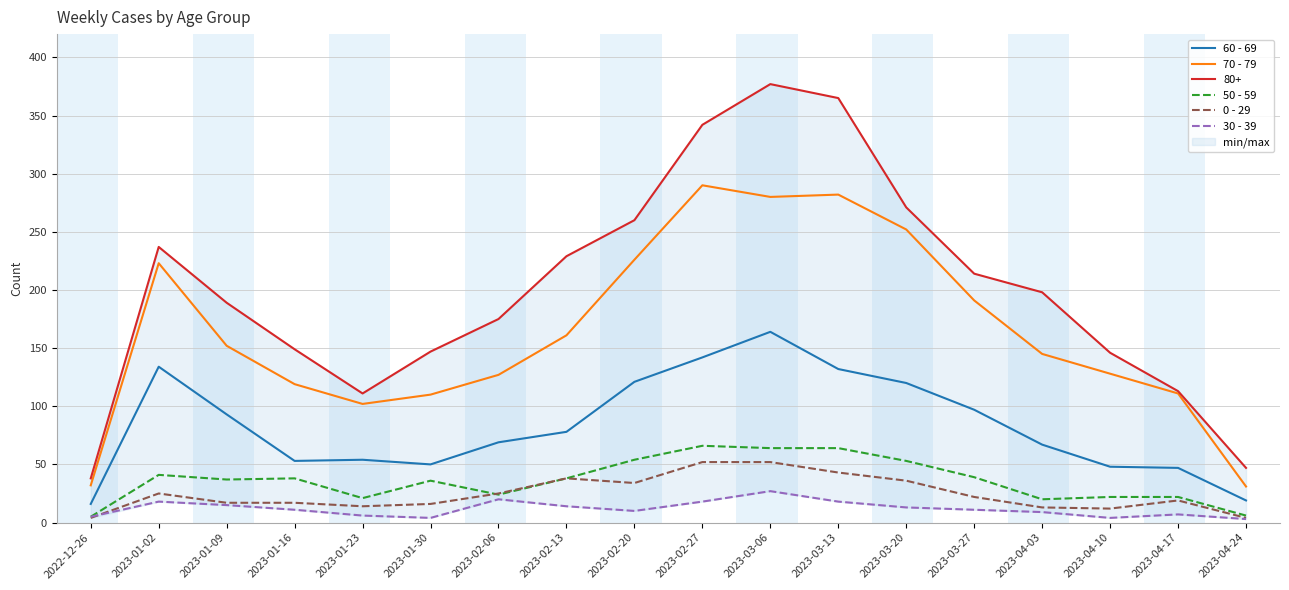

The value of 50 - 59 at 2023-02-13 is 10. True or false?

False